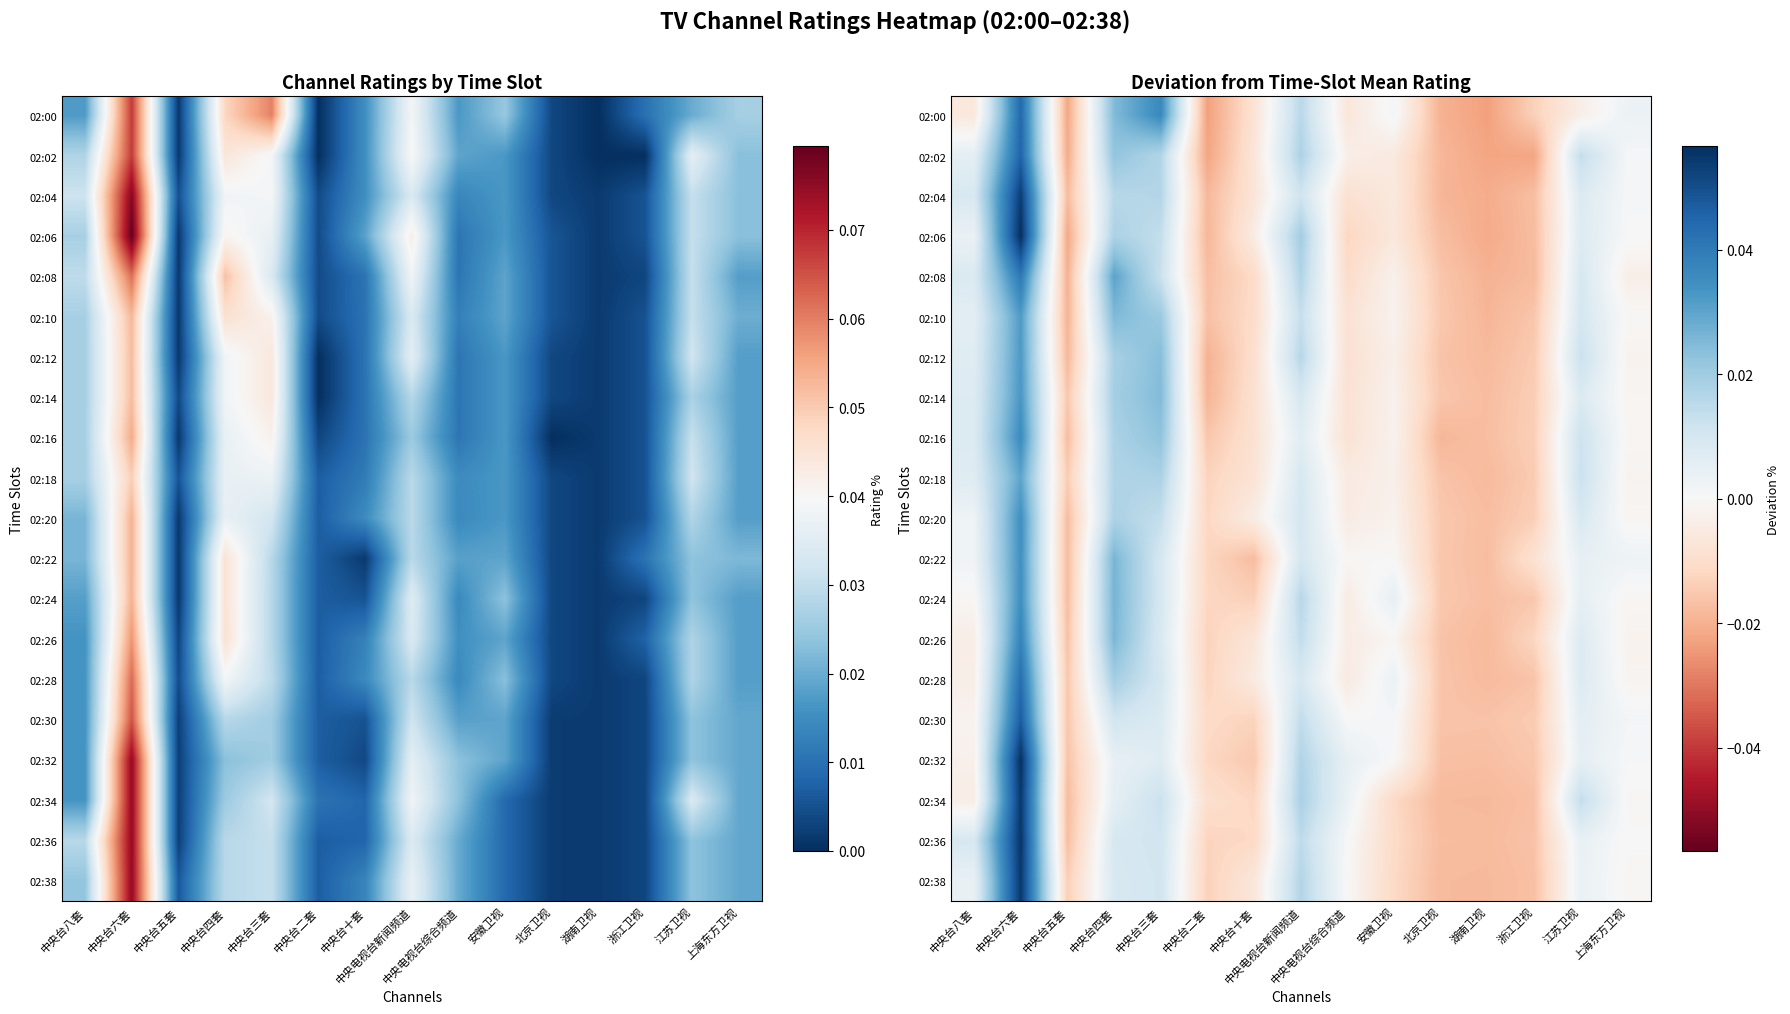

At which label does 02:16 reach its peak?

中央台六套